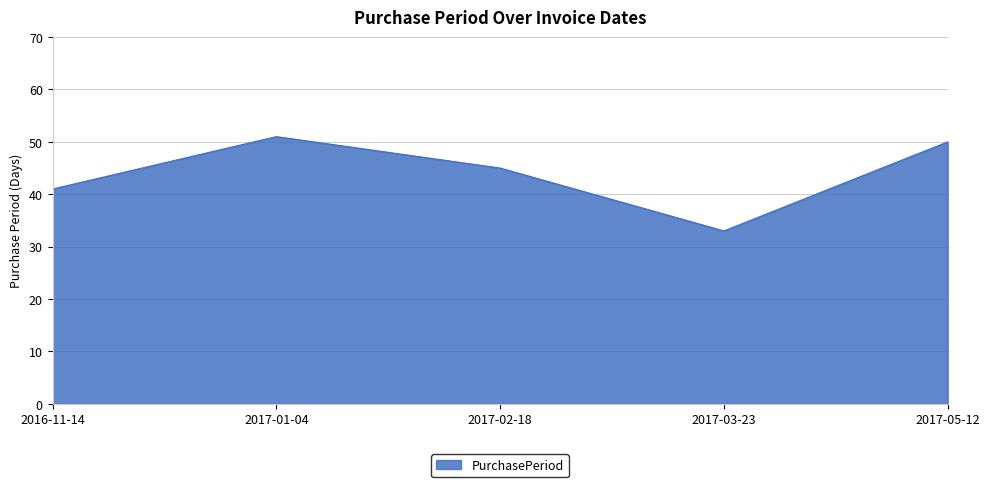

True or false: the data has more than 2 interior local peaks.

False